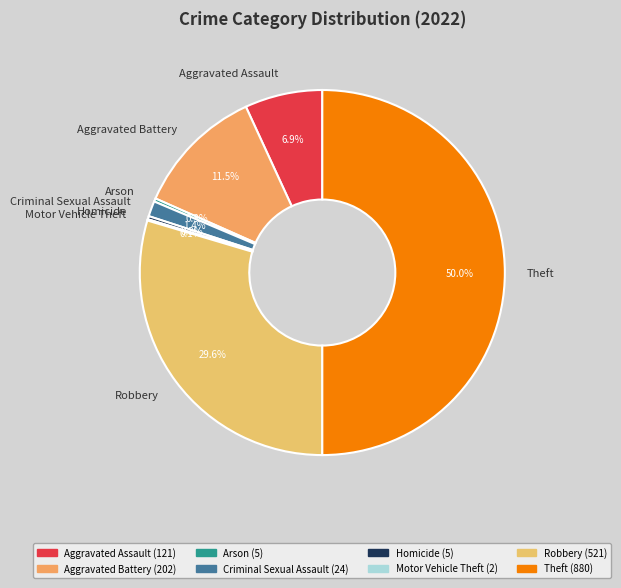

Between Aggravated Assault and Theft, which is larger?

Theft